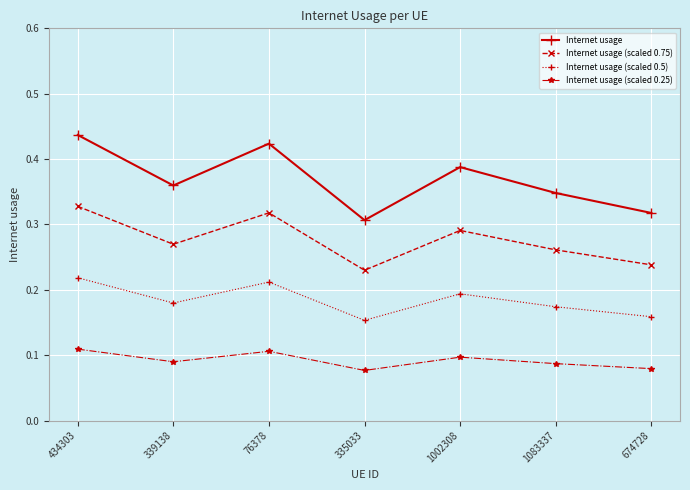

Rank the categories by Internet usage value from highest to lowest.

434303, 76378, 1002308, 339138, 1083337, 674728, 335033